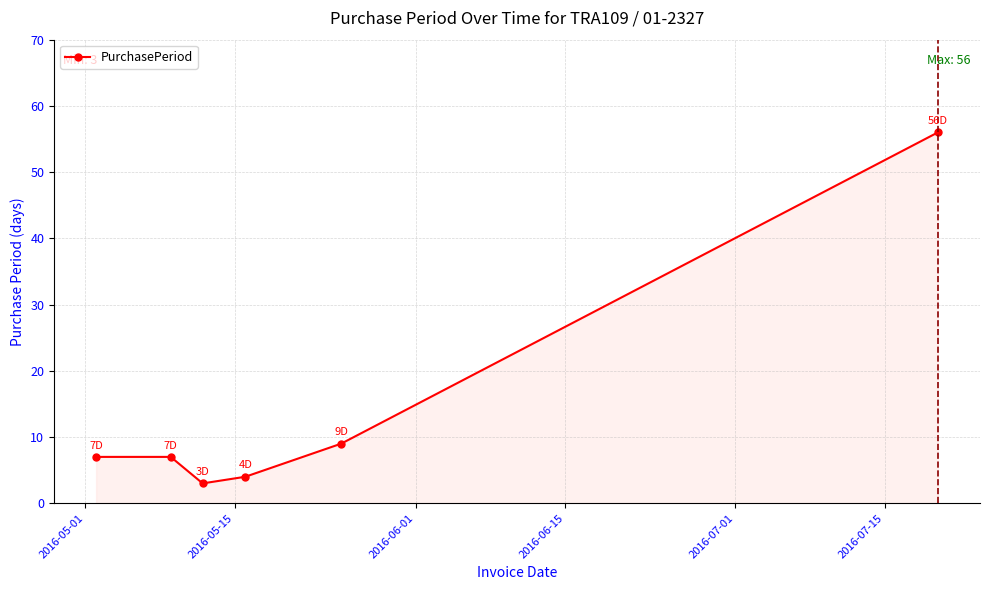

What is the sum of all values?

86